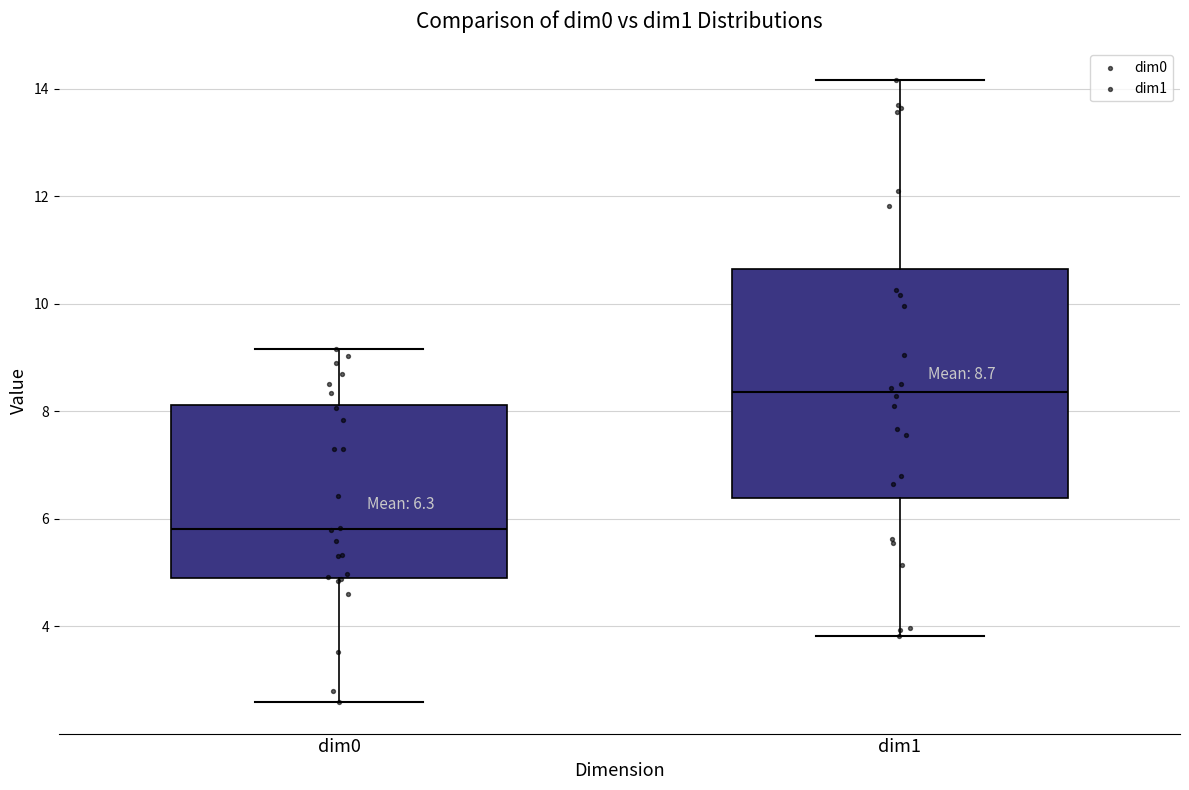

Which box's median line is the highest?

dim1